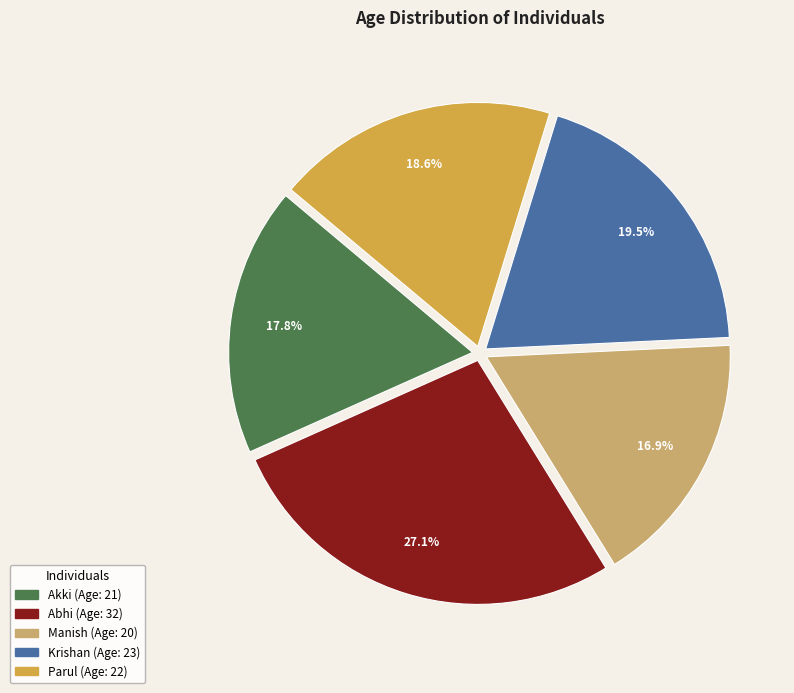

How many slices are in this pie chart?

5